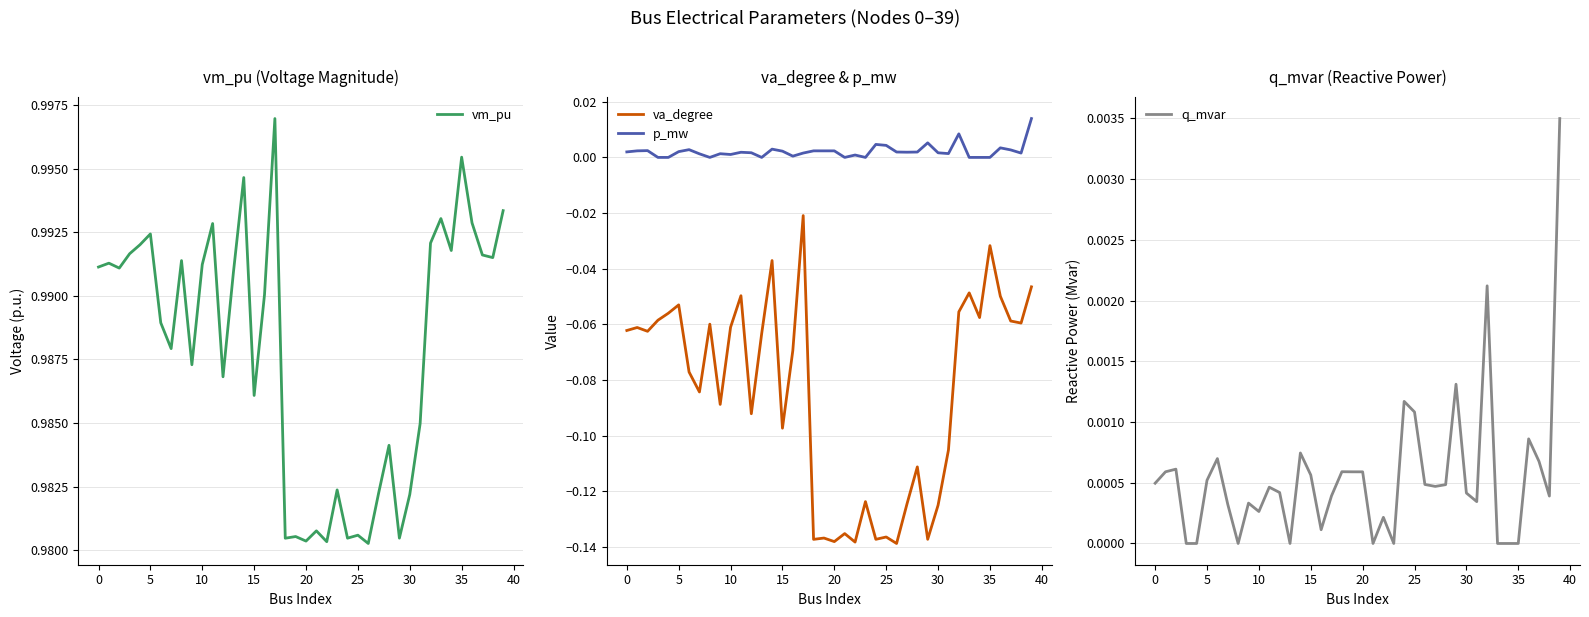

True or false: p_mw and va_degree intersect in this chart.

False